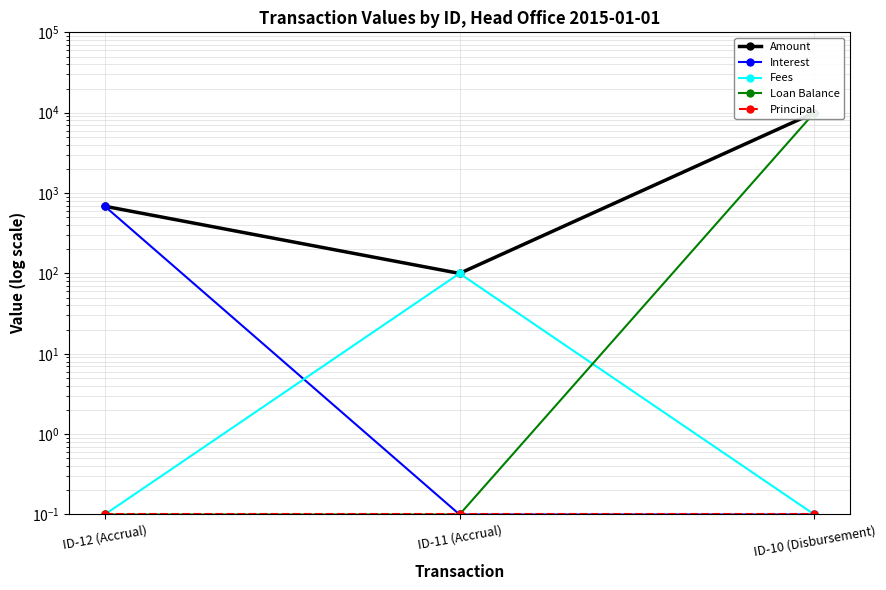

What is the highest value of the Interest series?

685.1